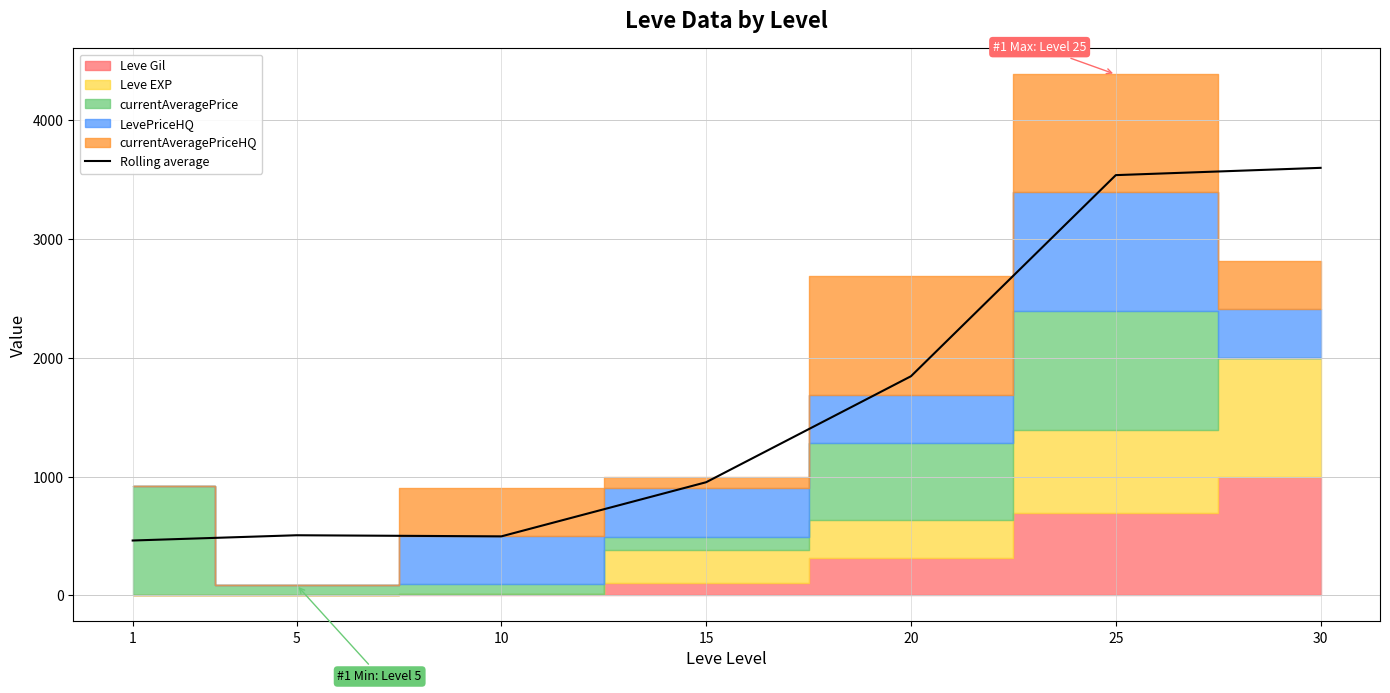

At which label does the data first exceed 952?

15